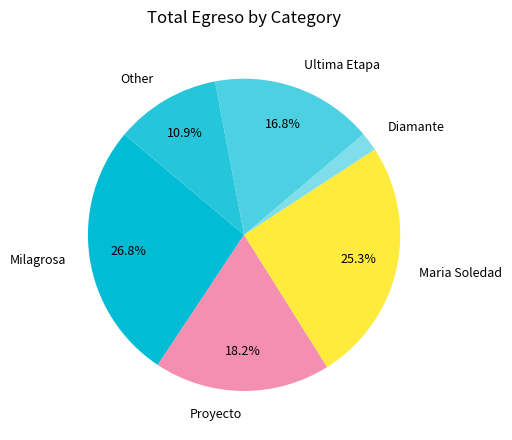

What is the ratio of the value at Proyecto to the value at Maria Soledad?

0.7